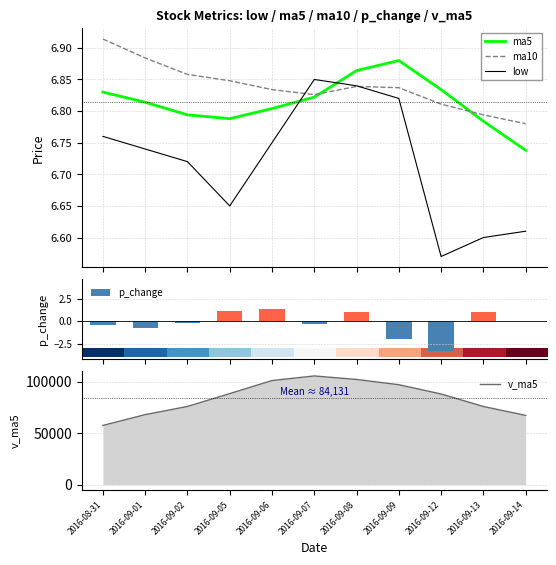

True or false: ma5 and ma10 cross at least once.

True